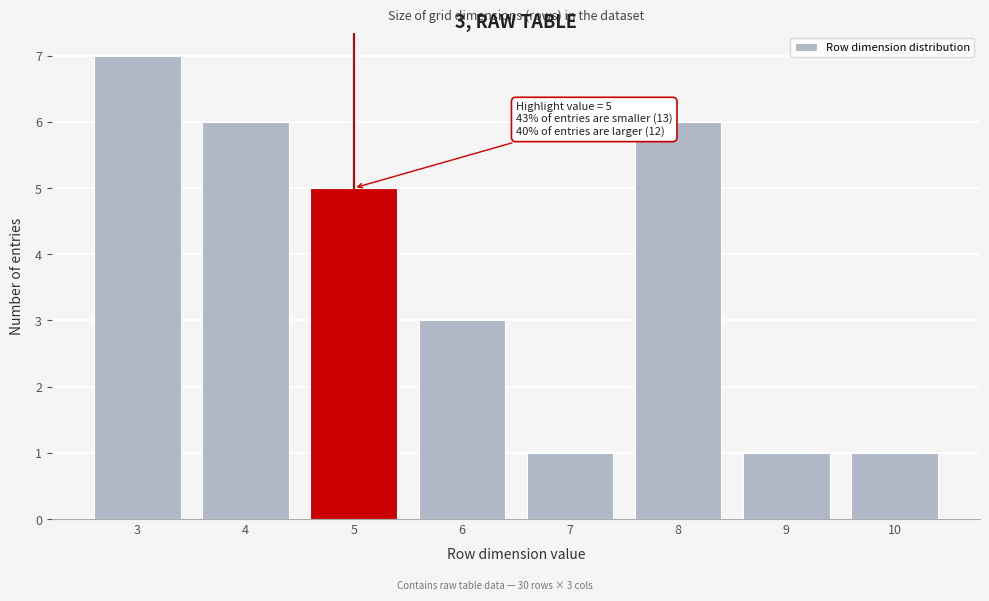

Over which range of the x-axis is the bar tallest?

2.5 to 3.5